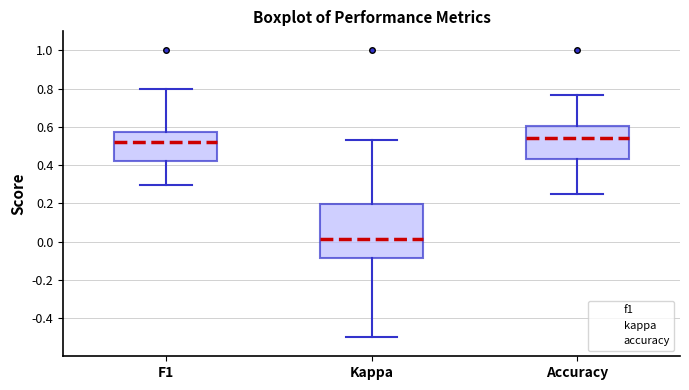

Reading left to right, read every box against the y-axis: the position of its median line, the range the box covers, and the ends of its whiskers. The values are not printed on the chart, so give them approximately, as read against the axis.

F1: median 0.52, box 0.42 to 0.58, whiskers 0.30 to 0.80
Kappa: median 0.02, box -0.08 to 0.20, whiskers -0.50 to 0.54
Accuracy: median 0.54, box 0.44 to 0.60, whiskers 0.26 to 0.76